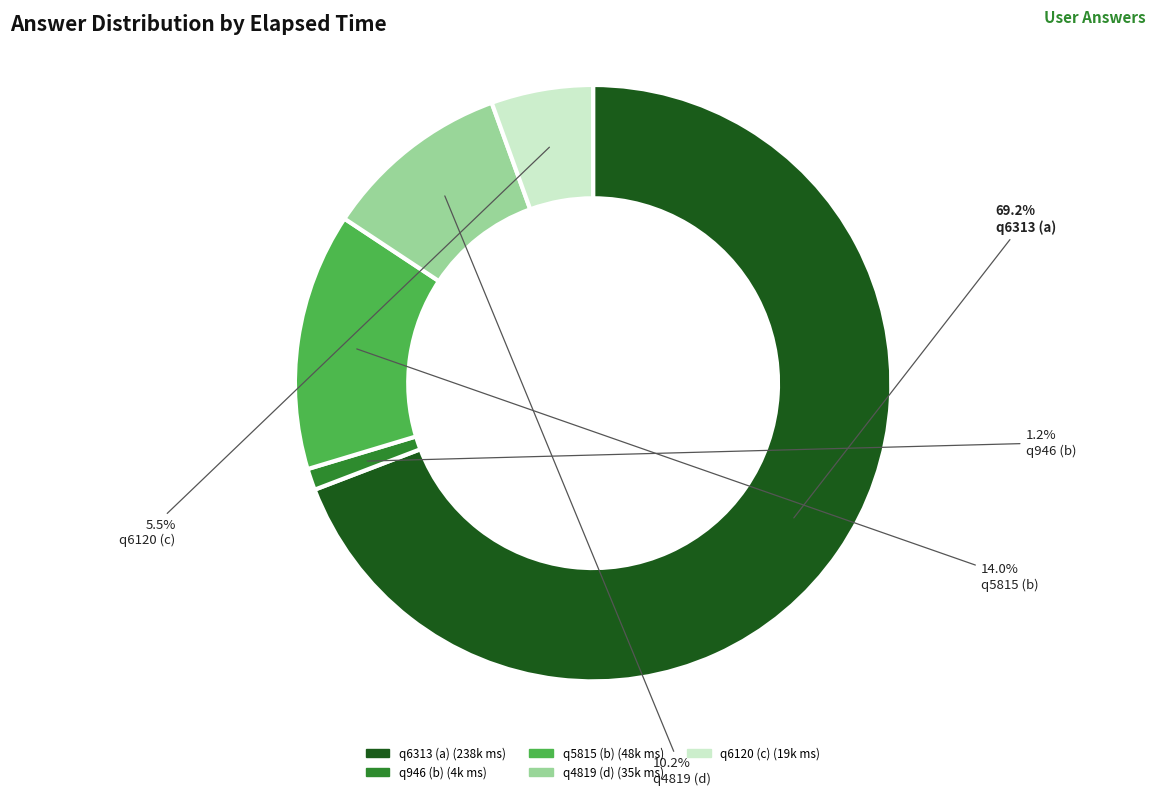

Which has a higher value, q946 (b) or q6120 (c)?

q6120 (c)